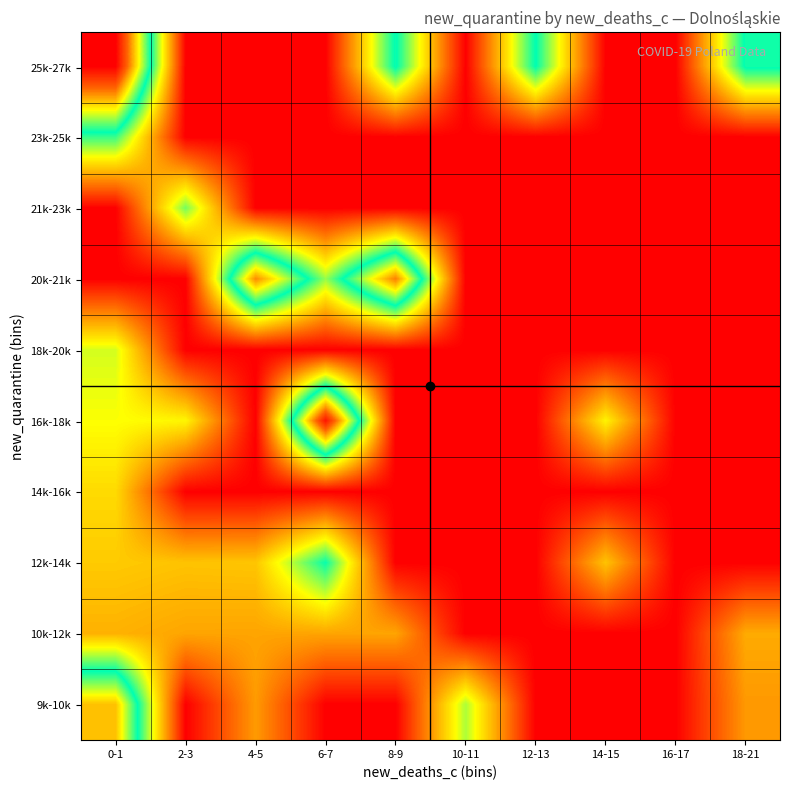

Reading left to right, extract all data points from this chart.

25k-27k: 0-1=53596	2-3=0	4-5=0	6-7=0	8-9=27224	10-11=0	12-13=26958	14-15=0	16-17=0	18-21=27332
23k-25k: 0-1=24813	2-3=0	4-5=0	6-7=0	8-9=0	10-11=0	12-13=0	14-15=0	16-17=0	18-21=0
21k-23k: 0-1=0	2-3=22727	4-5=0	6-7=0	8-9=0	10-11=0	12-13=0	14-15=0	16-17=0	18-21=0
20k-21k: 0-1=0	2-3=0	4-5=42450	6-7=21559	8-9=43121	10-11=0	12-13=0	14-15=0	16-17=0	18-21=0
18k-20k: 0-1=19393	2-3=0	4-5=0	6-7=0	8-9=0	10-11=0	12-13=0	14-15=0	16-17=0	18-21=0
16k-18k: 0-1=17989	2-3=17301	4-5=0	6-7=51773	8-9=0	10-11=0	12-13=0	14-15=17128	16-17=0	18-21=0
14k-16k: 0-1=15375	2-3=0	4-5=0	6-7=0	8-9=0	10-11=0	12-13=0	14-15=0	16-17=0	18-21=0
12k-14k: 0-1=14238	2-3=13742	4-5=13896	6-7=26628	8-9=0	10-11=0	12-13=0	14-15=13770	16-17=0	18-21=0
10k-12k: 0-1=12505	2-3=11631	4-5=11566	6-7=11586	8-9=11597	10-11=0	12-13=0	14-15=0	16-17=0	18-21=12025
9k-10k: 0-1=39218	2-3=0	4-5=10904	6-7=0	8-9=0	10-11=20796	12-13=0	14-15=0	16-17=0	18-21=10738